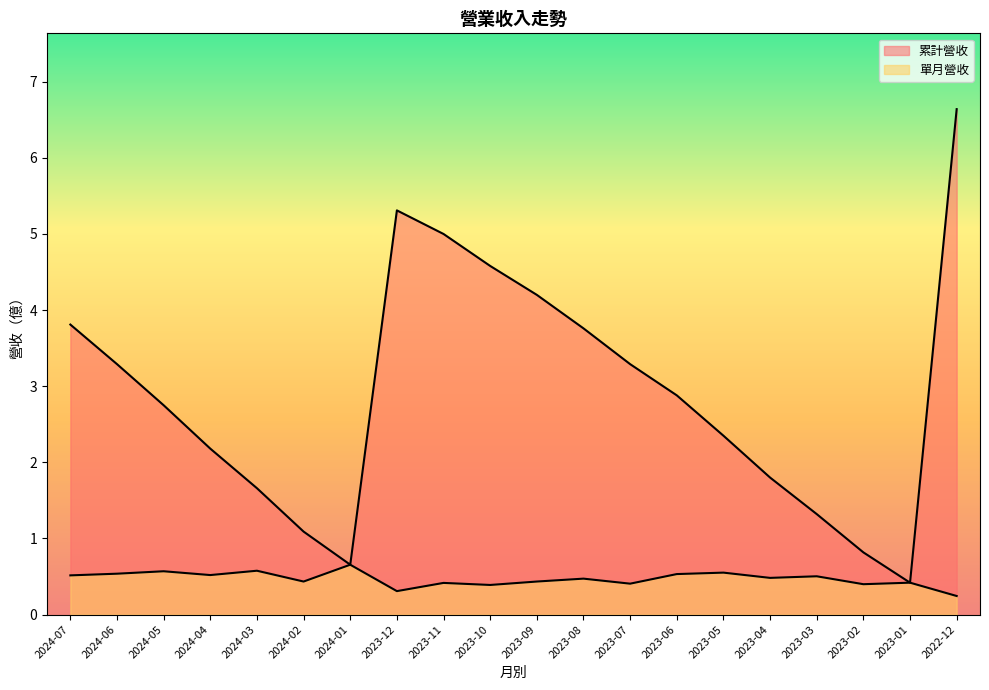

Reading left to right, transcribe all the data shown in this chart.

累計營收: 3.8	3.3	2.8	2.2	1.7	1.1	0.7	5.3	5.0	4.6	4.2	3.8	3.3	2.9	2.4	1.8	1.3	0.8	0.4	6.6
單月營收: 0.5	0.5	0.6	0.5	0.6	0.4	0.7	0.3	0.4	0.4	0.4	0.5	0.4	0.5	0.6	0.5	0.5	0.4	0.4	0.2